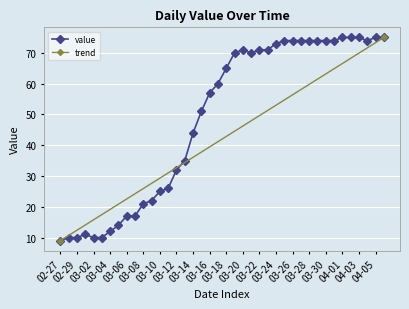

How many values in the value series are below 65?

20